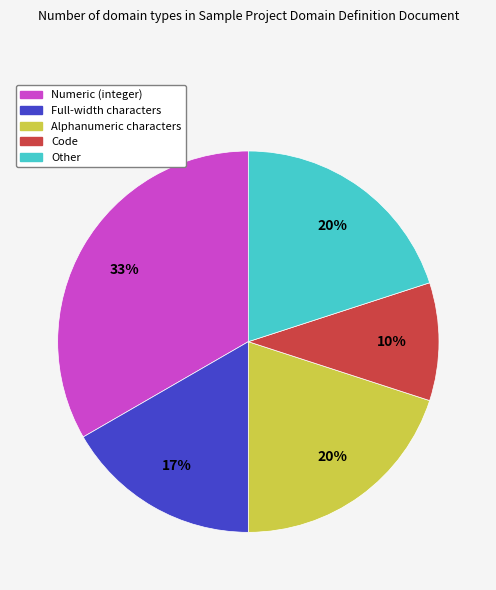

True or false: Code accounts for 17% of the total.

False